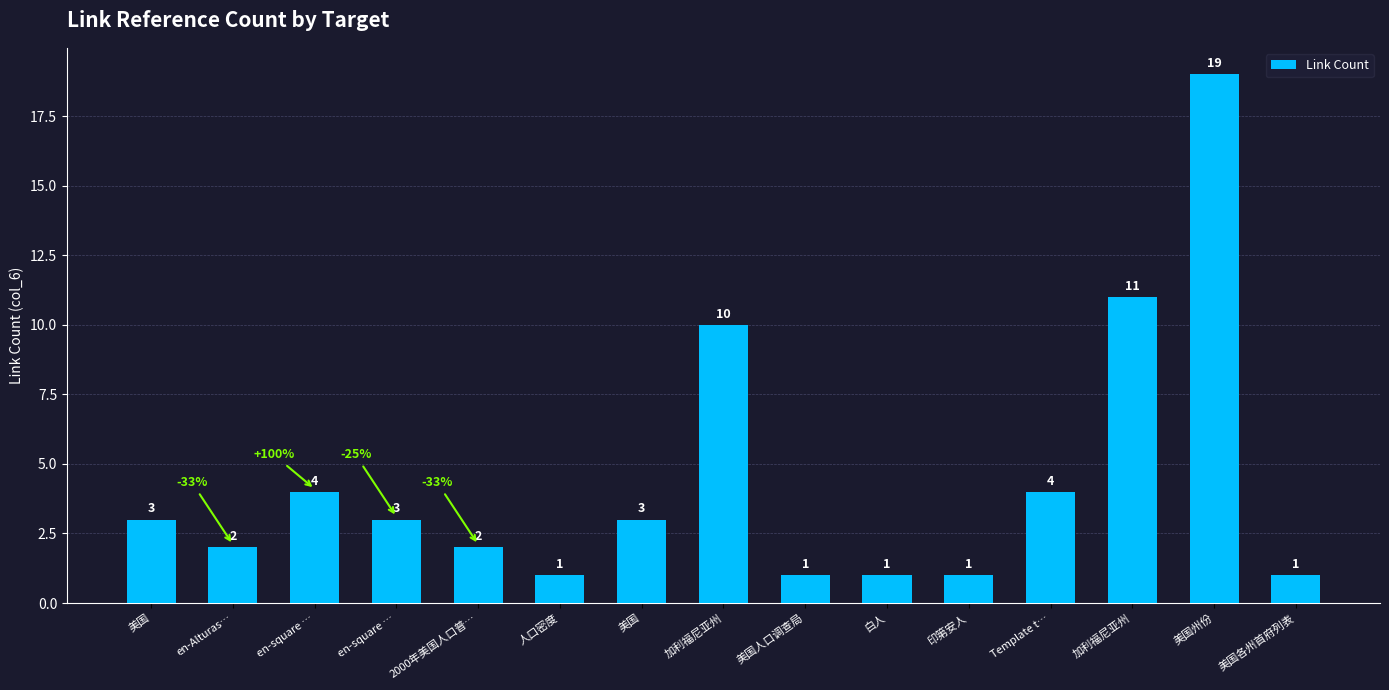

Reading left to right, extract all data points from this chart.

3	2	4	3	2	1	3	10	1	1	1	4	11	19	1